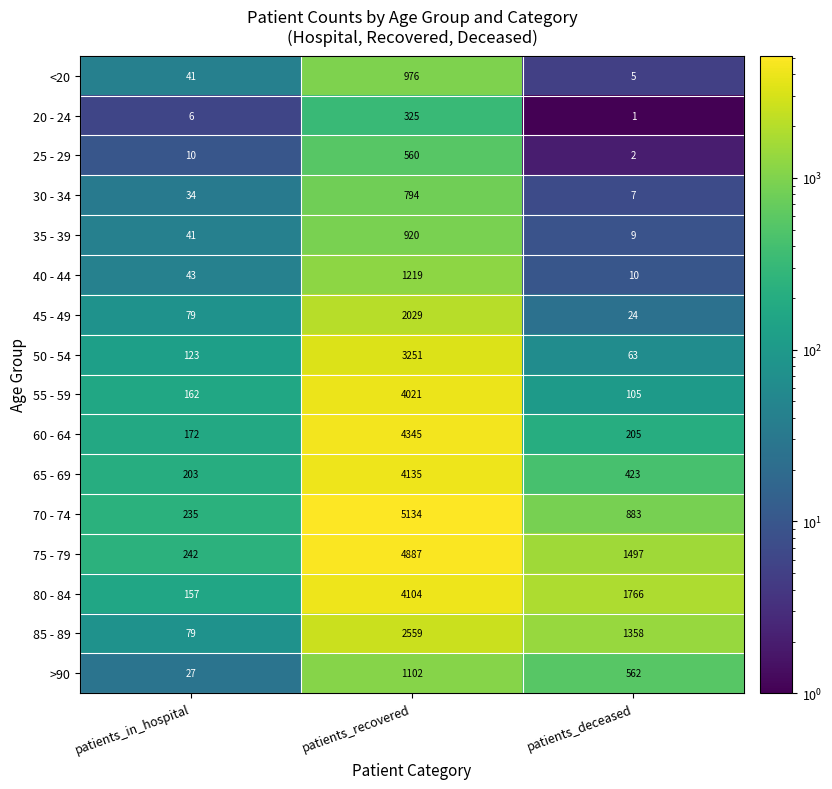

What is the sum of all 80 - 84 values?

6027